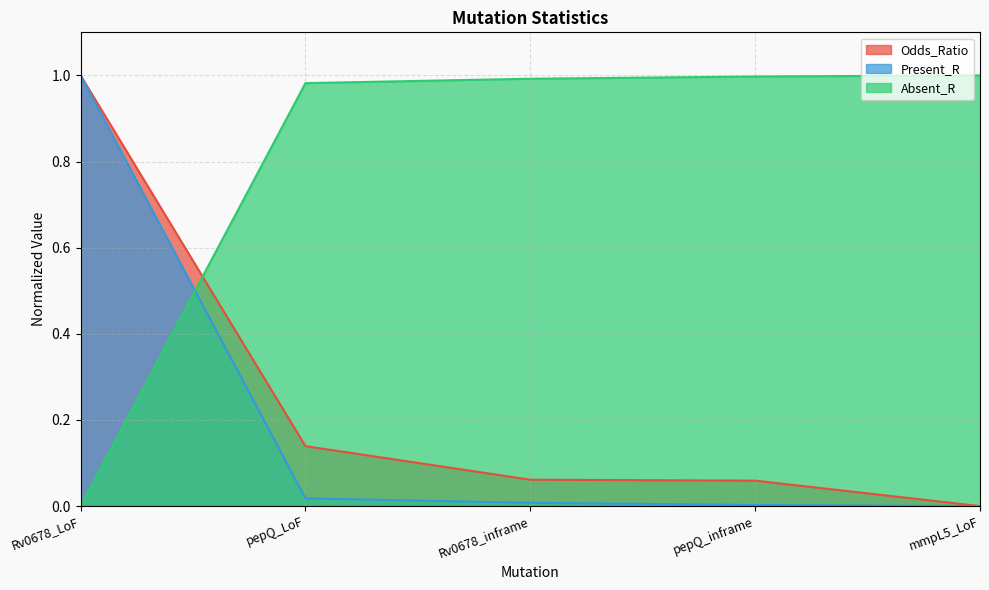

Where is Absent_R nearest to the value 0?

Rv0678_LoF